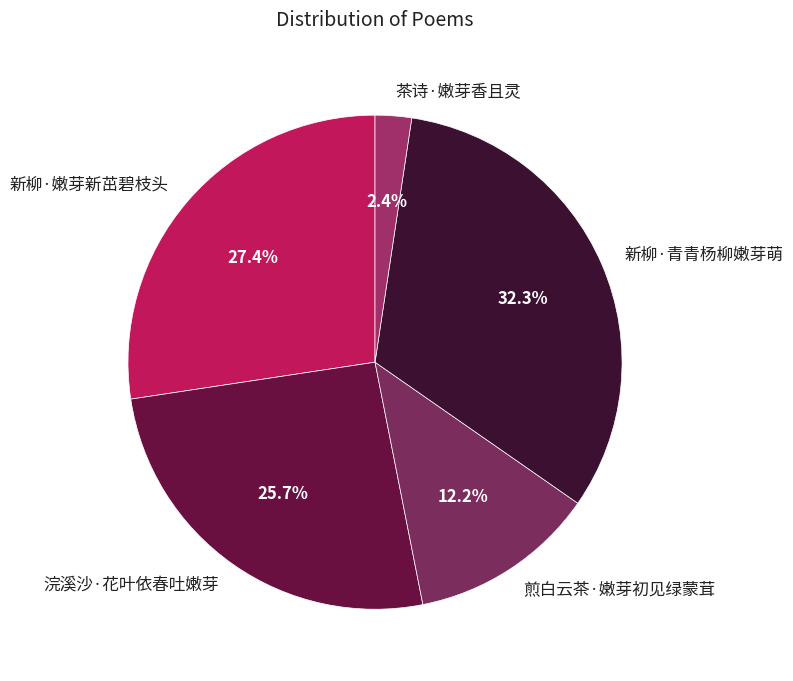

What portion of the pie excludes 煎白云茶·嫩芽初见绿蒙茸?

87.8%